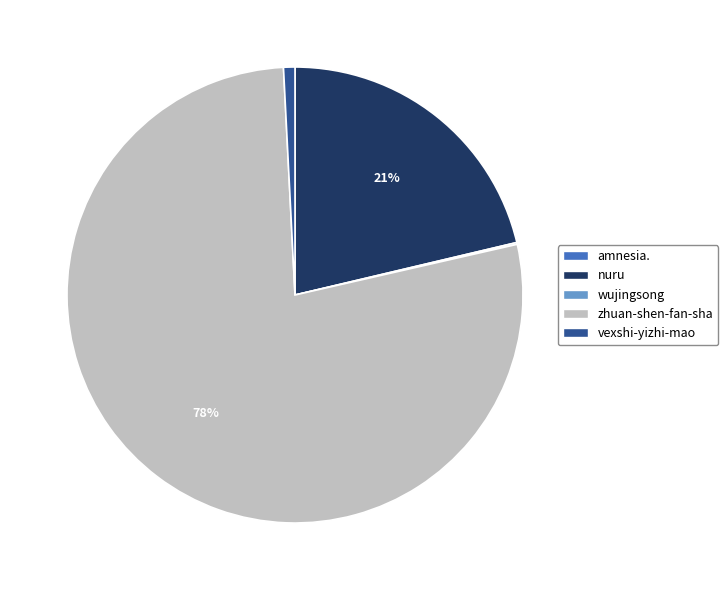

Which category has the biggest portion of the pie?

zhuan-shen-fan-sha